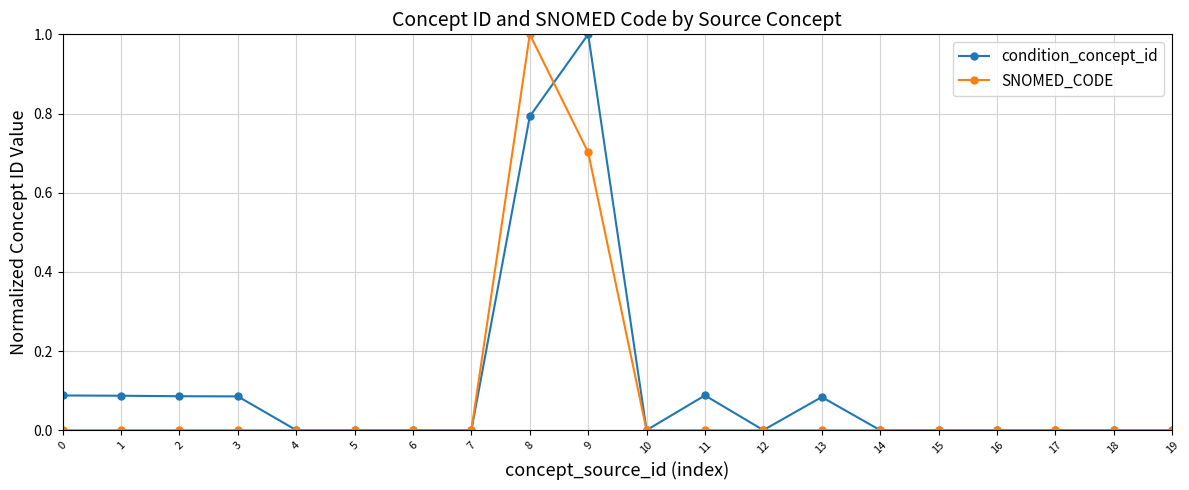

Which series changed the most between 9 and 14?

condition_concept_id